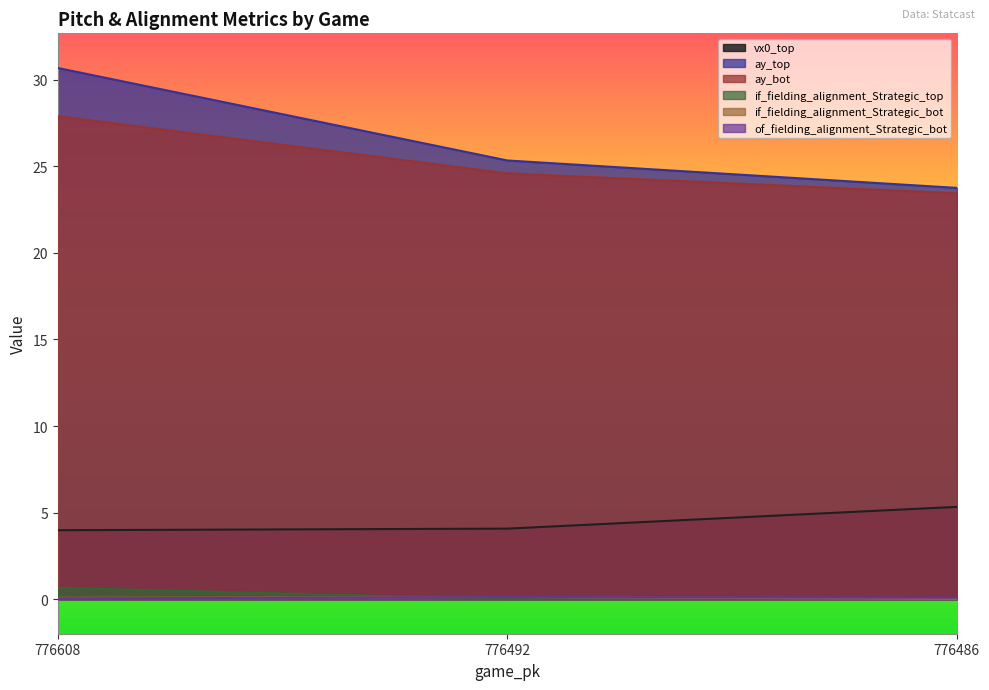

At how many categories does at least one series exceed 0?

3